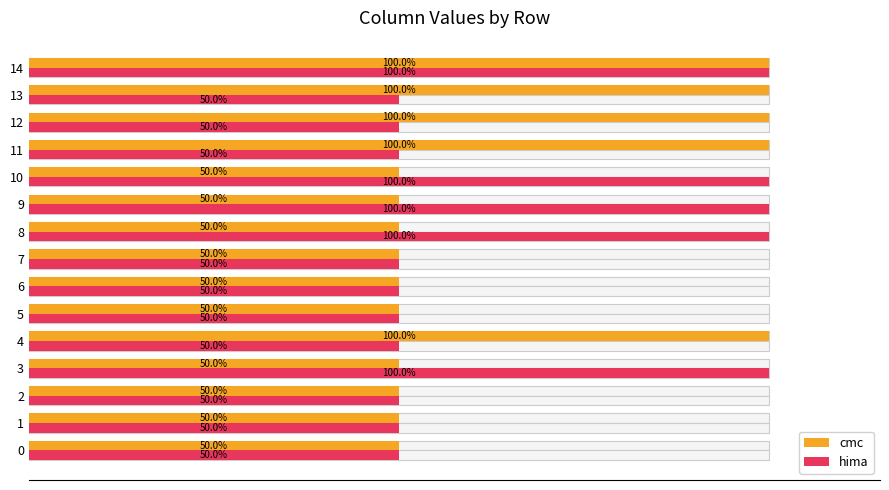

The hima series shows 18 at 5. True or false?

False